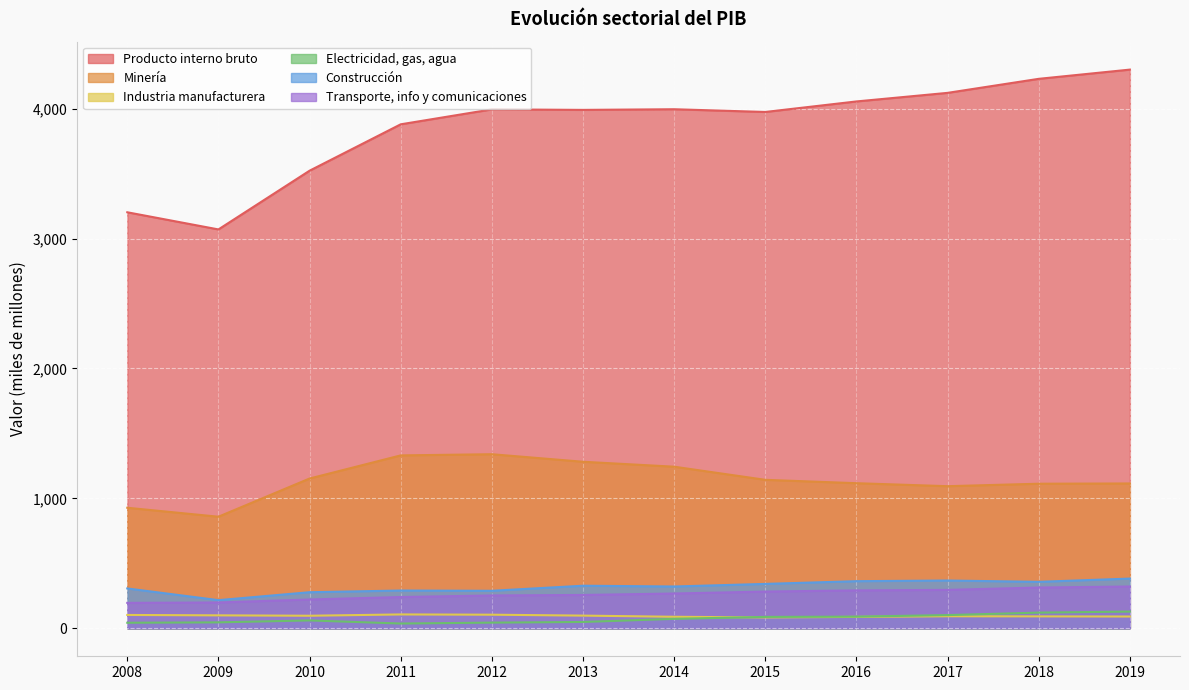

Which has a higher value, 2016 or 2010?

2016